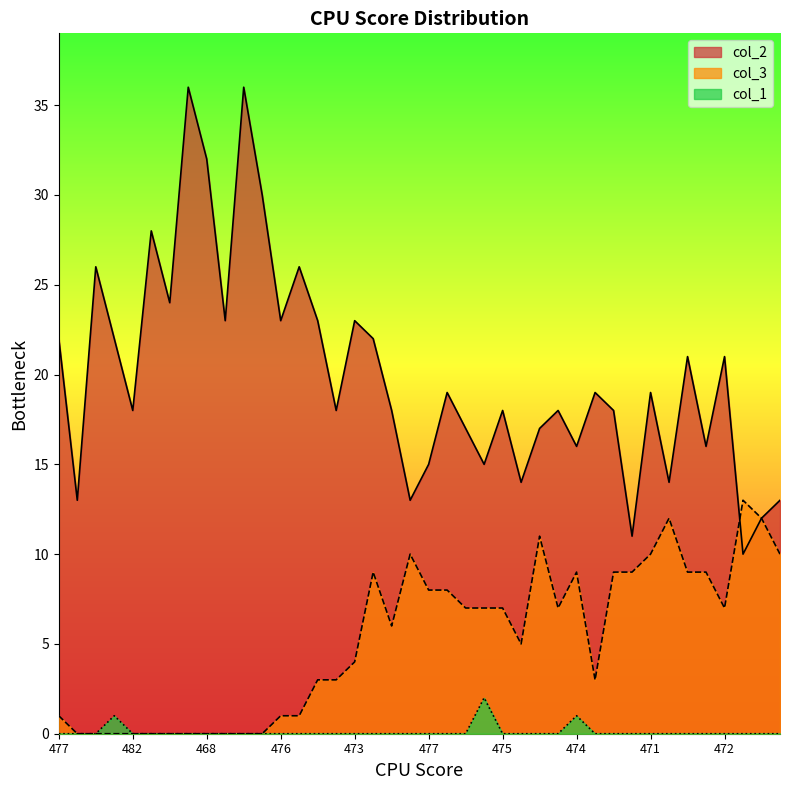

The value of col_3 at 477 is 2. True or false?

False